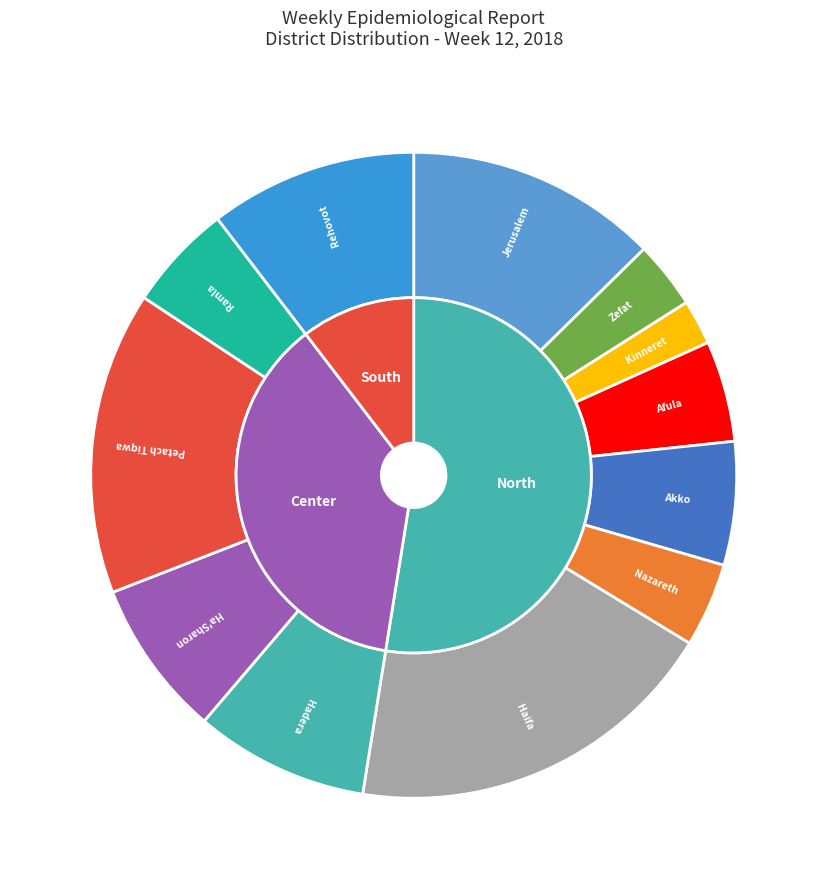

To the nearest percent, what is the average slice percentage?

8%